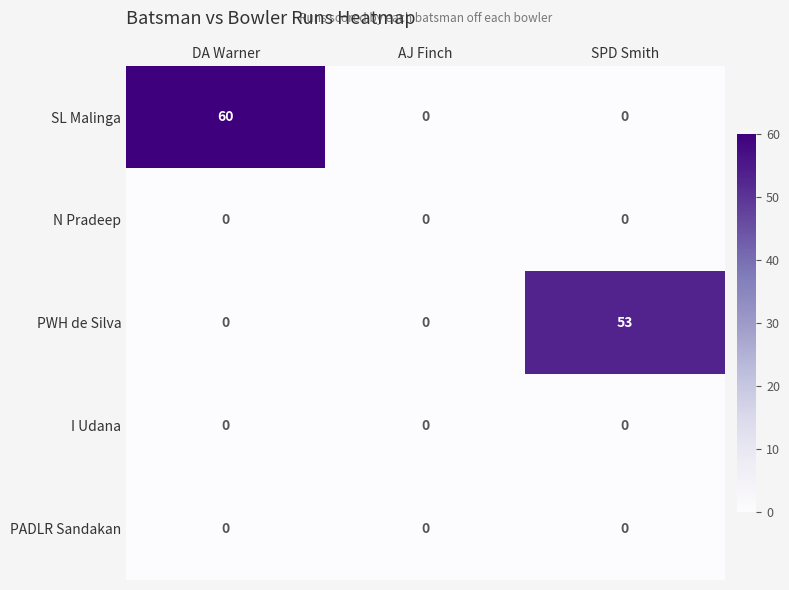

At which category does the chart reach its peak across all series?

DA Warner